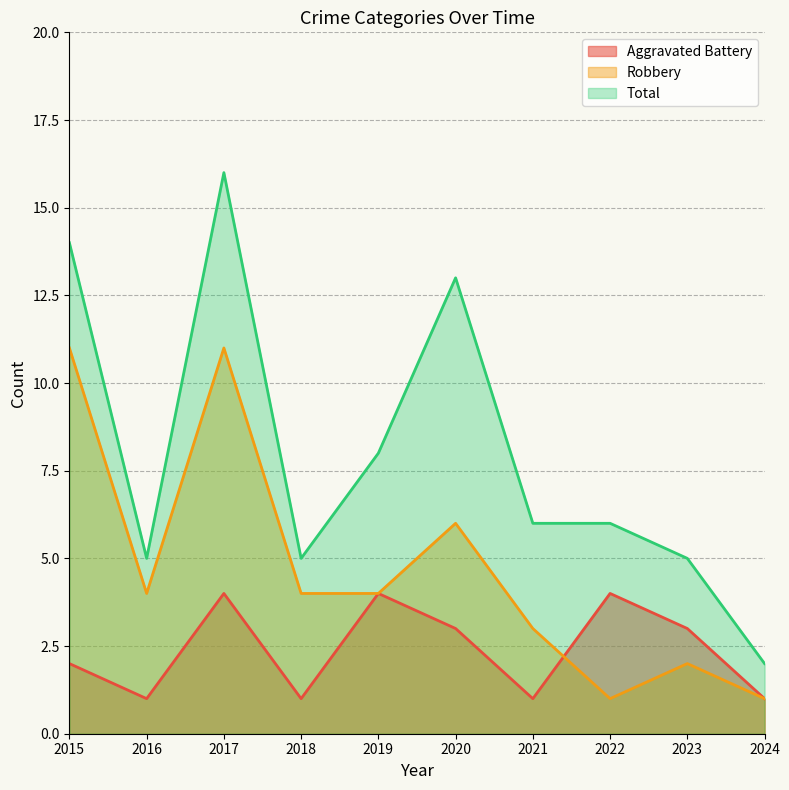

List the labels in order of Total value, smallest first.

2024, 2016, 2018, 2023, 2021, 2022, 2019, 2020, 2015, 2017